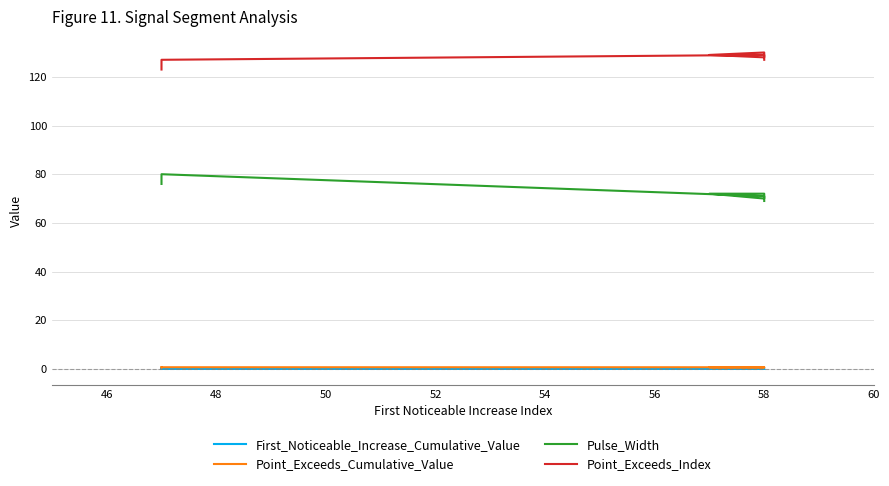

Is the value of First_Noticeable_Increase_Cumulative_Value at 9 greater than the value of Point_Exceeds_Index at 56?

No